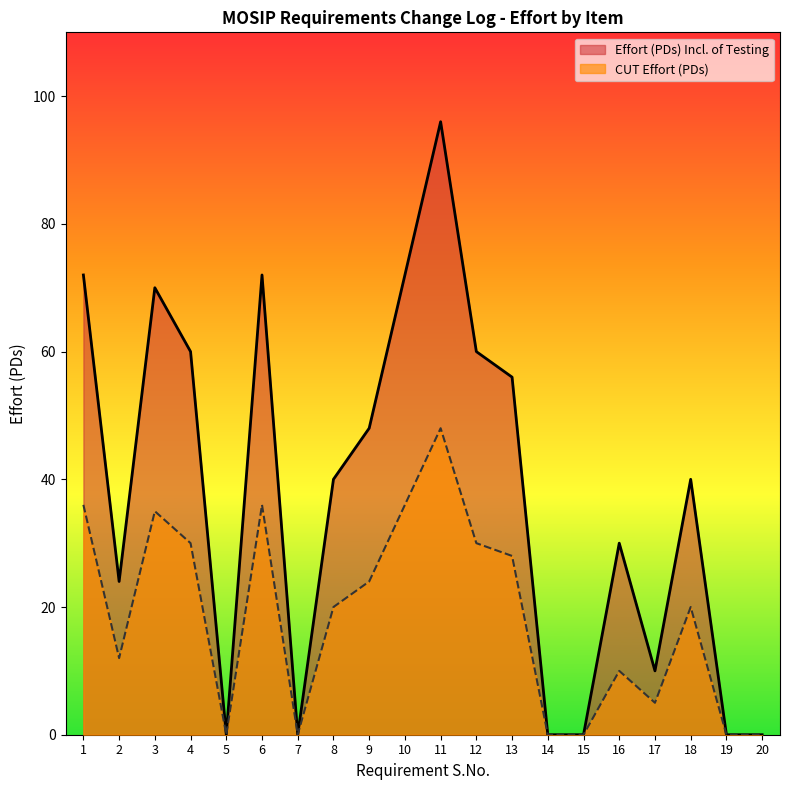

How many series are shown in this chart?

2